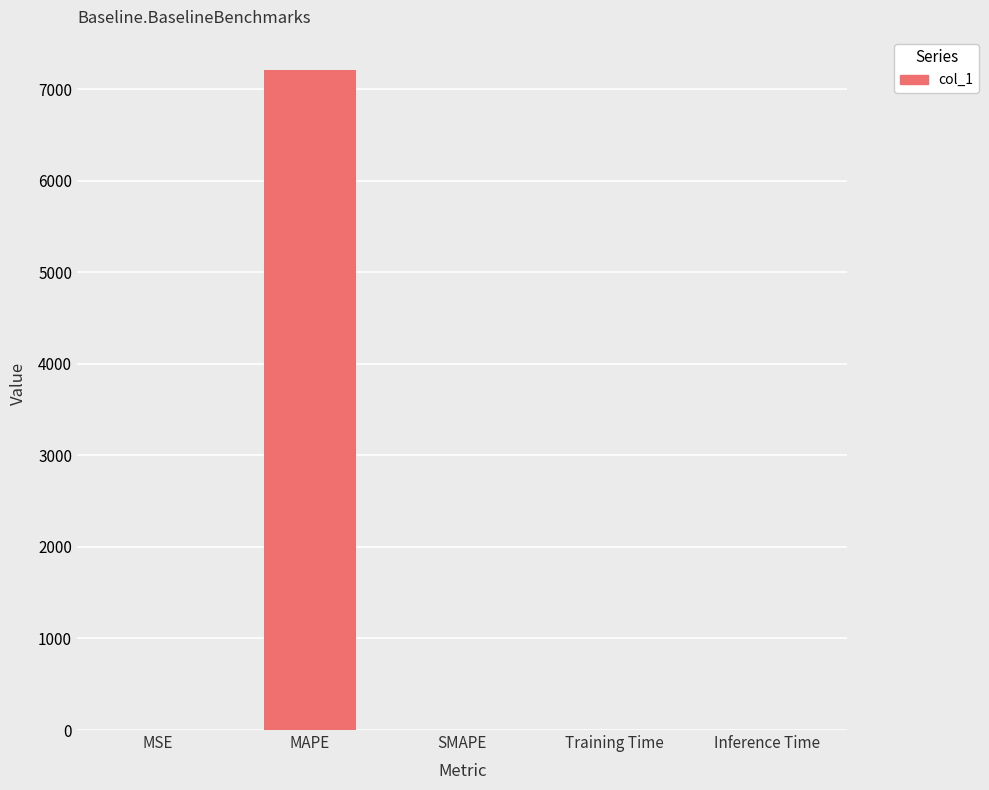

What is the difference between the values at MSE and Training Time?

0.3